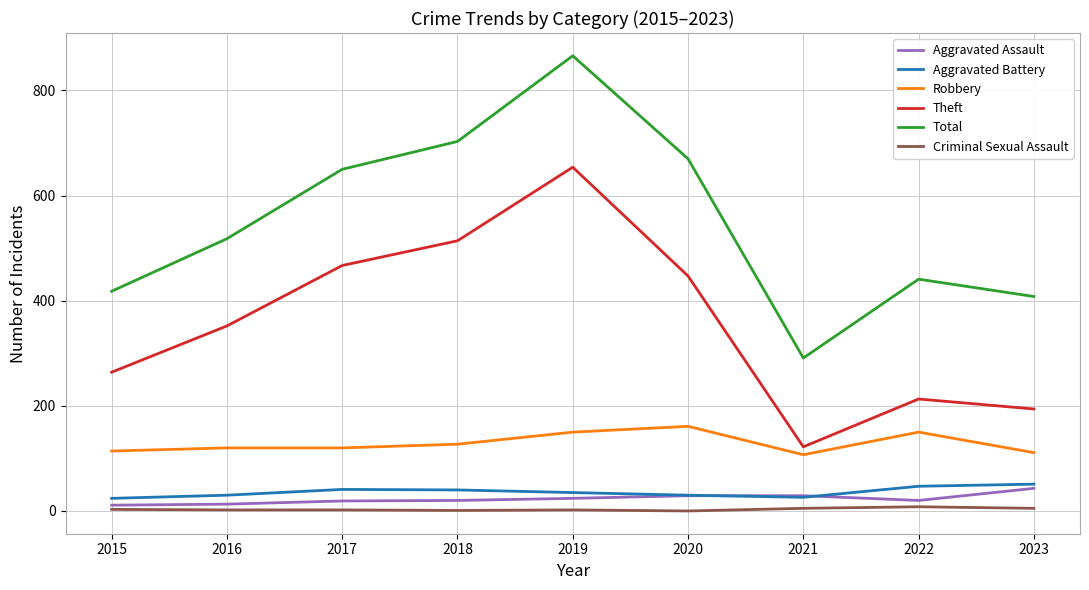

Which category has the highest value across all series?

2019